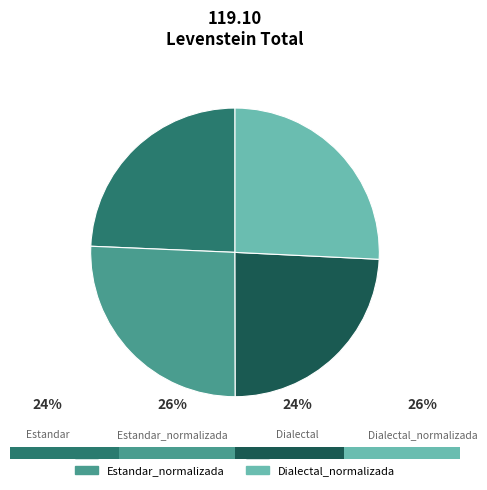

How many segments does this pie chart have?

4